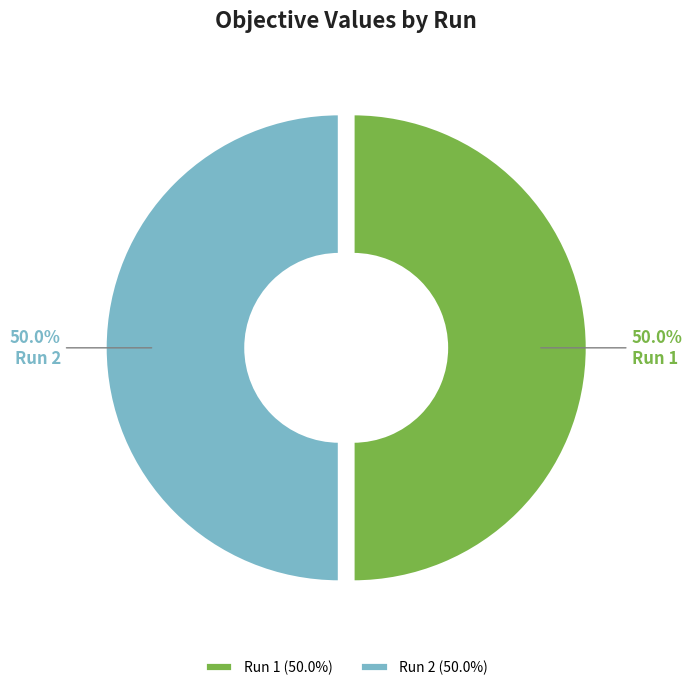

How much of the chart is everything except Run 2?

50.0%